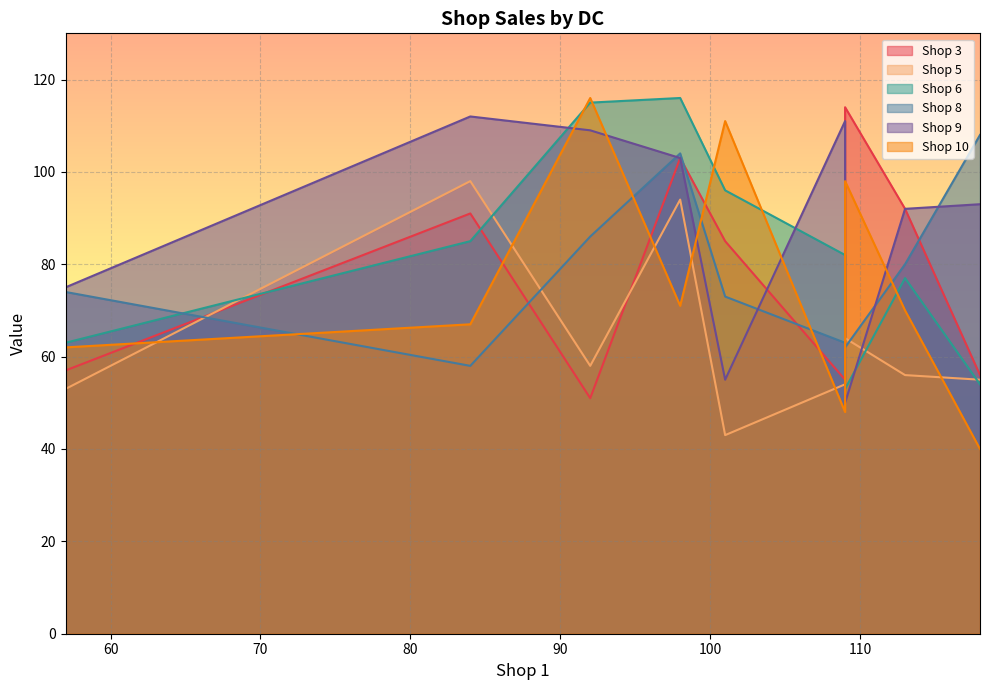

Reading left to right, what are all the values shown in this chart?

Shop 3: DC_1=103	DC_2=114	DC_3=57	DC_4=92	DC_5=91	DC_6=85	DC_7=55	DC_8=56	DC_9=51
Shop 5: DC_1=94	DC_2=64	DC_3=53	DC_4=56	DC_5=98	DC_6=43	DC_7=54	DC_8=55	DC_9=58
Shop 6: DC_1=116	DC_2=53	DC_3=63	DC_4=77	DC_5=85	DC_6=96	DC_7=82	DC_8=54	DC_9=115
Shop 8: DC_1=104	DC_2=62	DC_3=74	DC_4=80	DC_5=58	DC_6=73	DC_7=63	DC_8=108	DC_9=86
Shop 9: DC_1=103	DC_2=50	DC_3=75	DC_4=92	DC_5=112	DC_6=55	DC_7=111	DC_8=93	DC_9=109
Shop 10: DC_1=71	DC_2=98	DC_3=62	DC_4=70	DC_5=67	DC_6=111	DC_7=48	DC_8=40	DC_9=116